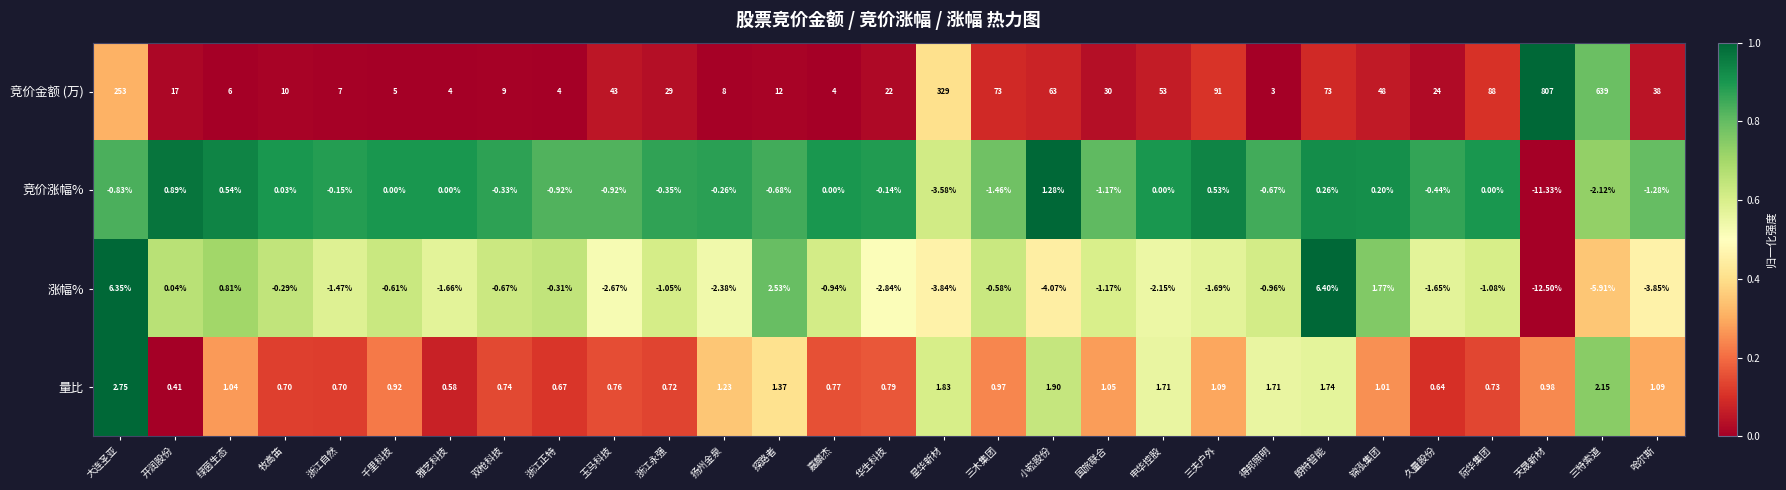

Rank the categories by 涨幅% value from lowest to highest.

天晟新材, 三特索道, 小崧股份, 哈尔斯, 星华新材, 华生科技, 玉马科技, 扬州金泉, 申华控股, 三夫户外, 雅艺科技, 久量股份, 浙江自然, 国旅联合, 际华集团, 浙江永强, 得邦照明, 嘉麟杰, 双枪科技, 千里科技, 三木集团, 浙江正特, 牧高笛, 开润股份, 绿茵生态, 锦泓集团, 探路者, 大连圣亚, 朗特智能